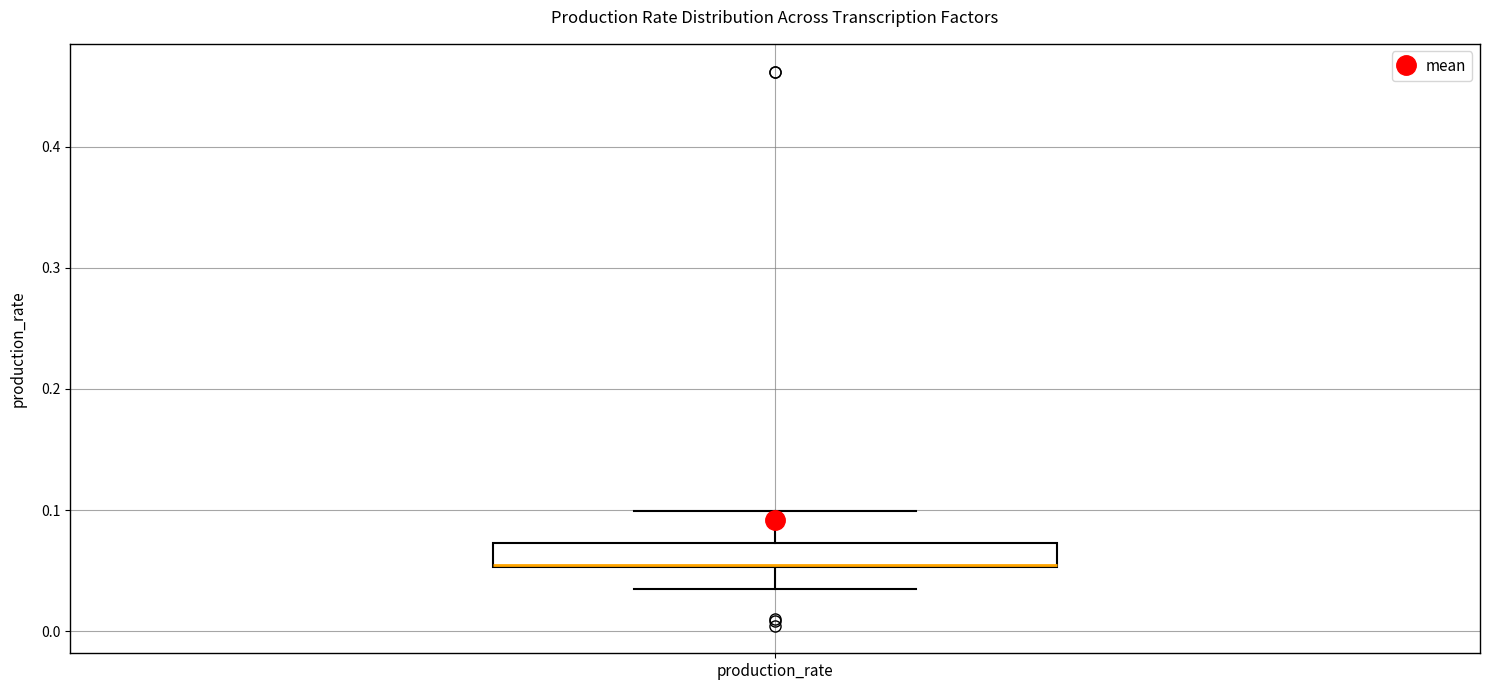

Where does the lower whisker of the box for production_rate end on the y-axis? The values are not printed on the chart, so give them approximately, as read against the axis.

0.03